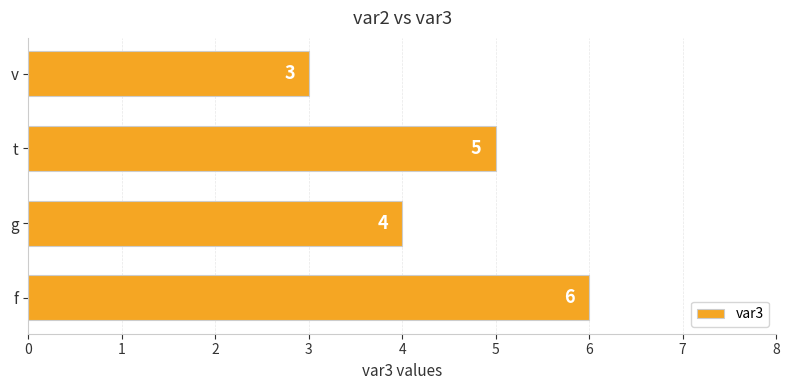

What is the ratio of the value at v to the value at t?

0.6